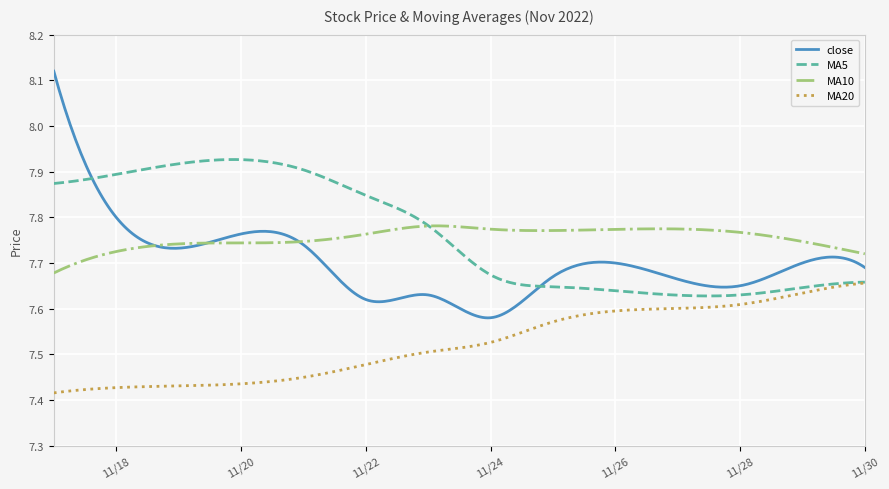

How many intersections are there between MA10 and MA5?

1